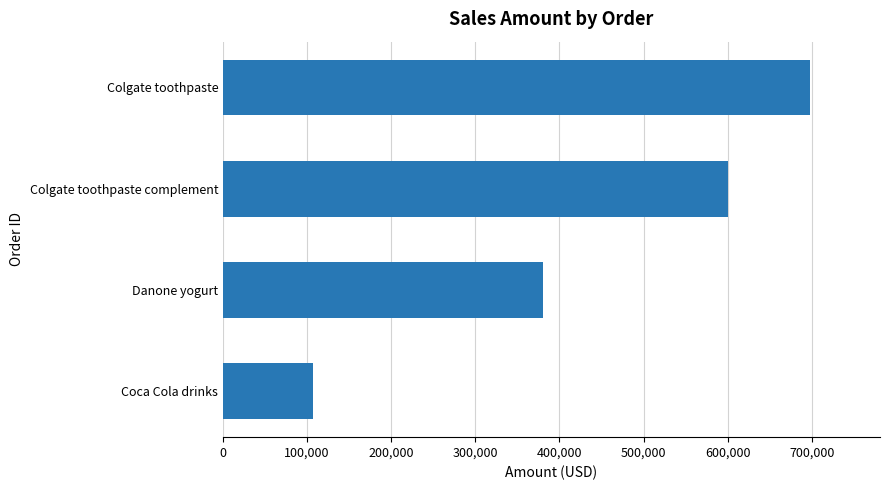

Count the values in the range 380000 to 697500.

3